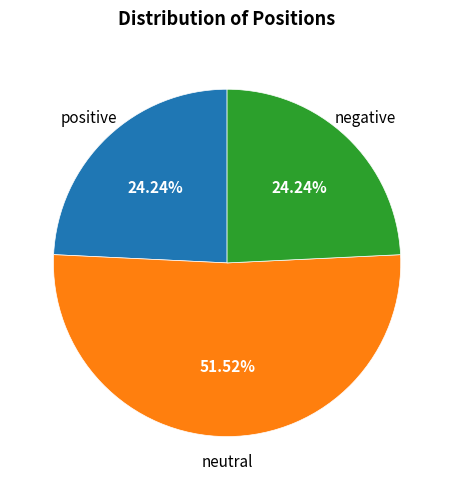

Does positive represent more than half of the total?

No